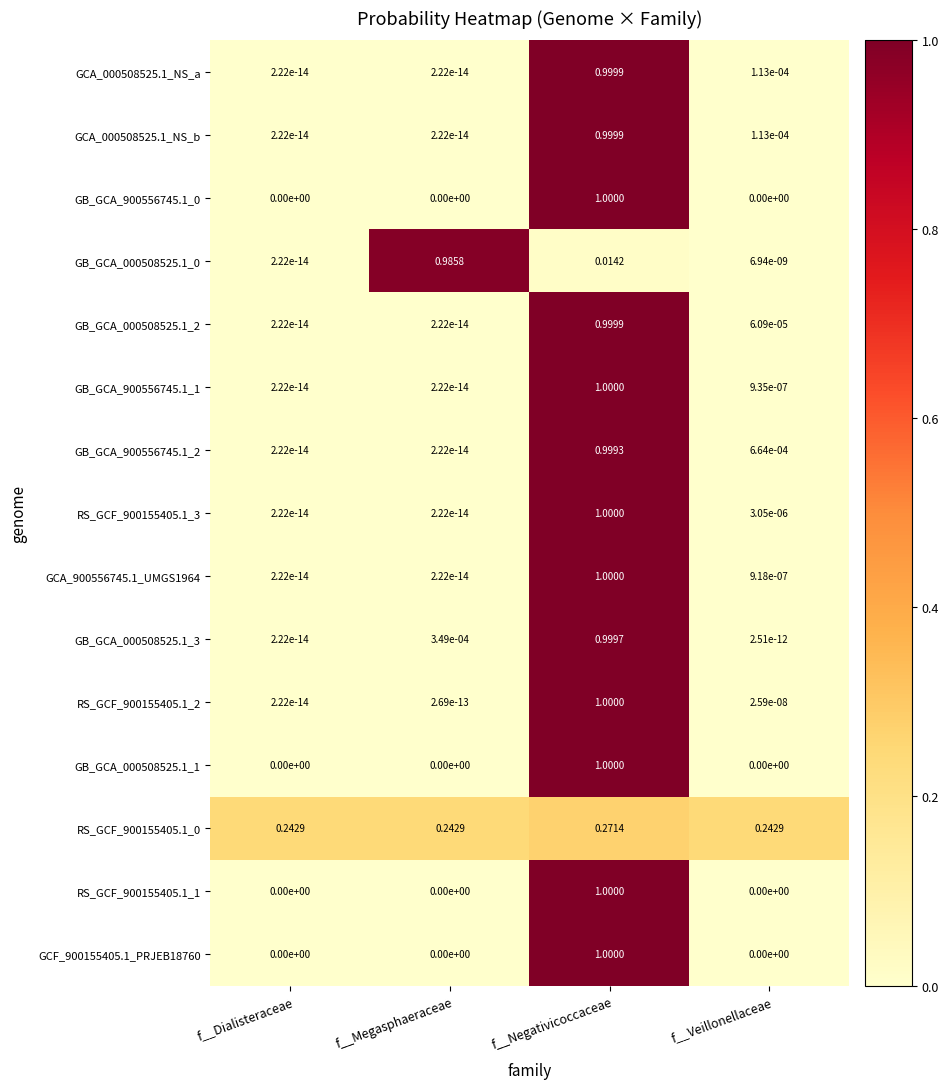

List the labels in order of RS_GCF_900155405.1_2 value, smallest first.

f__Dialisteraceae, f__Megasphaeraceae, f__Veillonellaceae, f__Negativicoccaceae